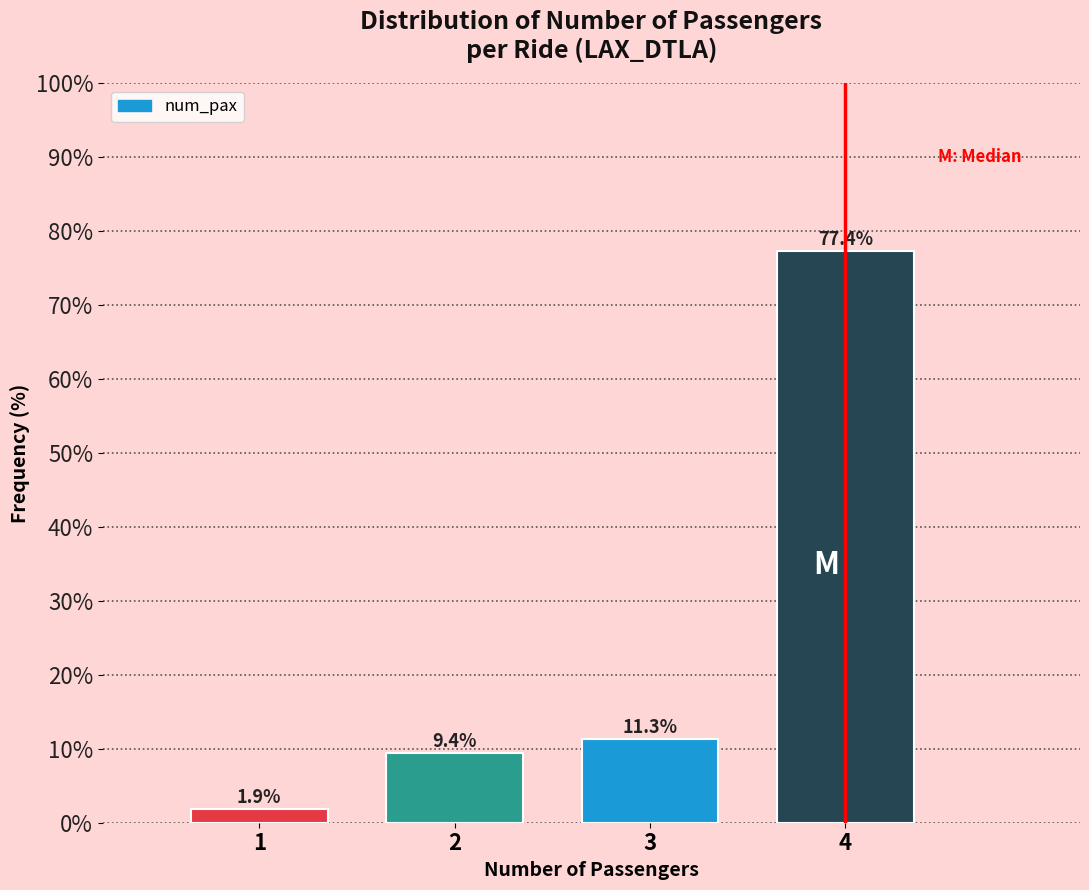

Reading left to right, transcribe all the data shown in this chart.

1=1.9	2=9.4	3=11.3	4=77.4